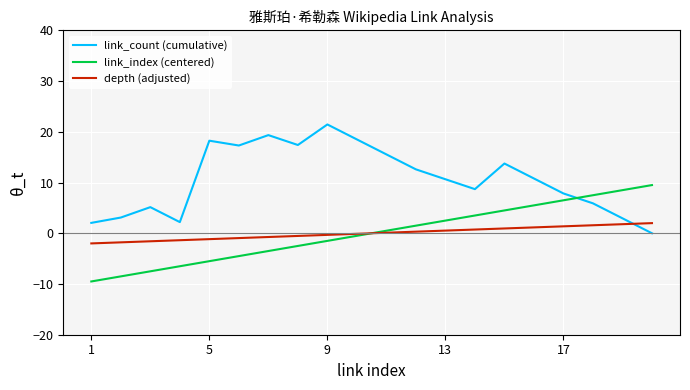

How many values in link_index (centered) are above zero?

10